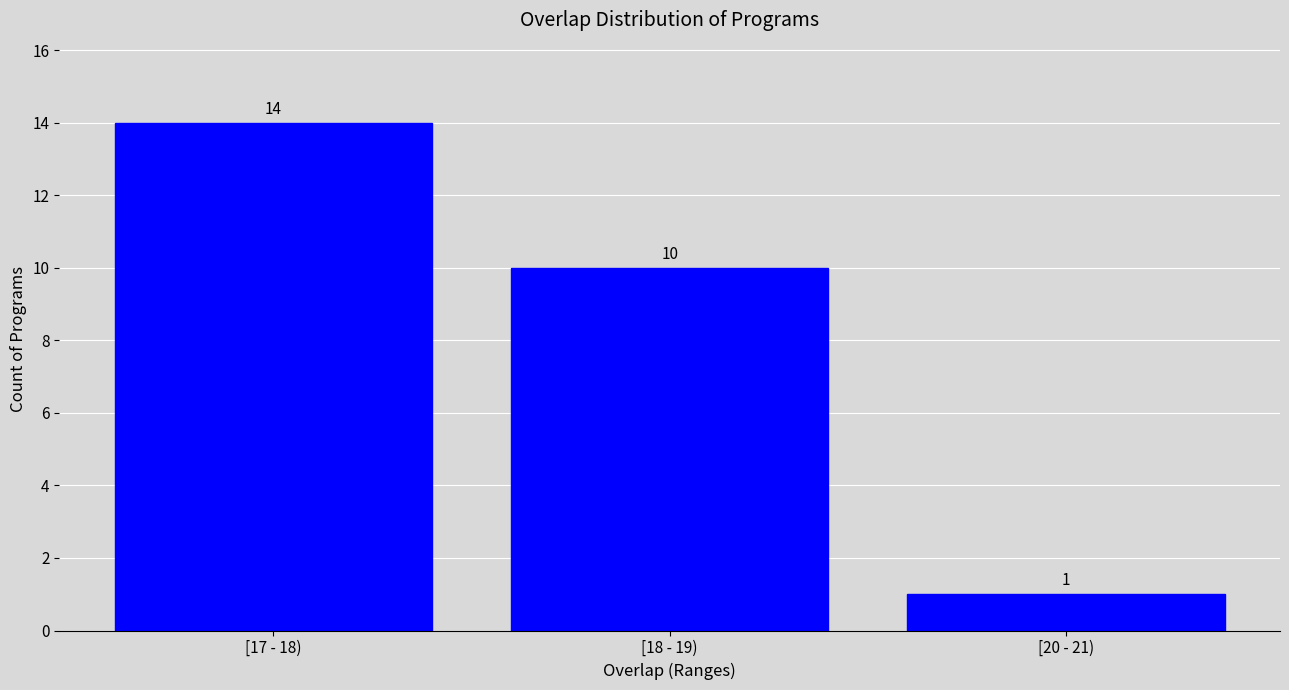

Reading right to left, transcribe all the data shown in this chart.

1	10	14